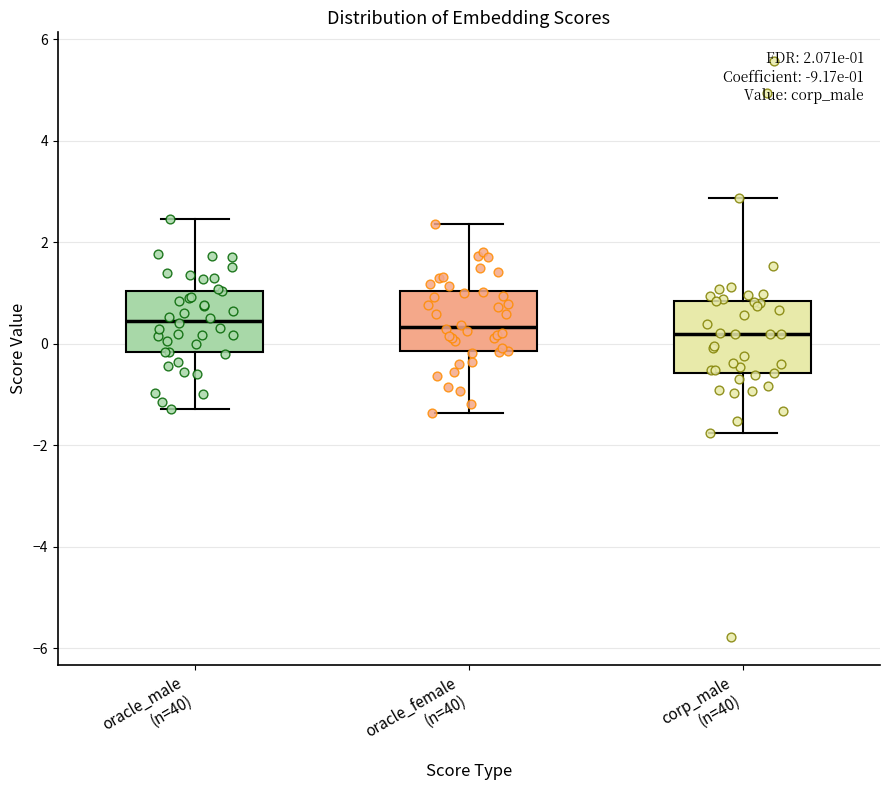

Which box is the tallest, from its lower edge to its upper edge?

corp_male (n=40)